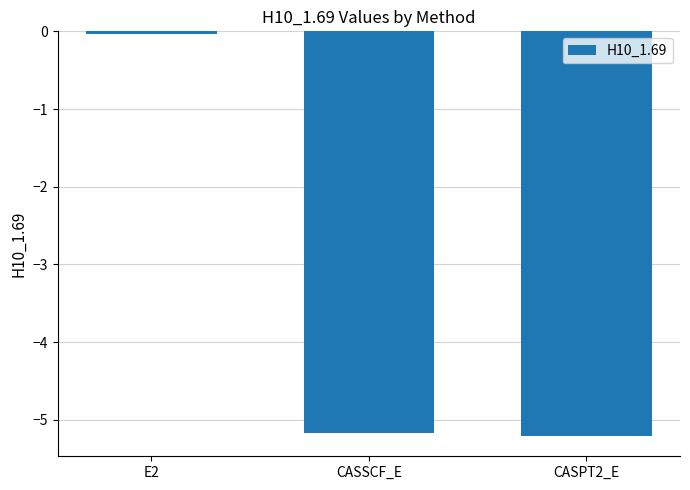

What is the smallest value displayed?

-5.2